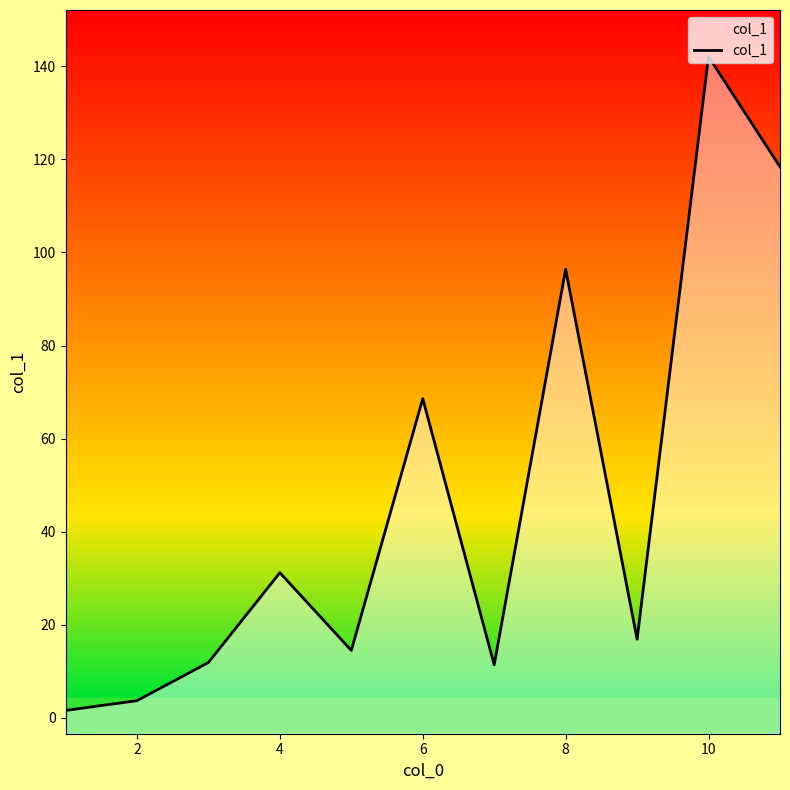

How many lines are shown in the chart?

1